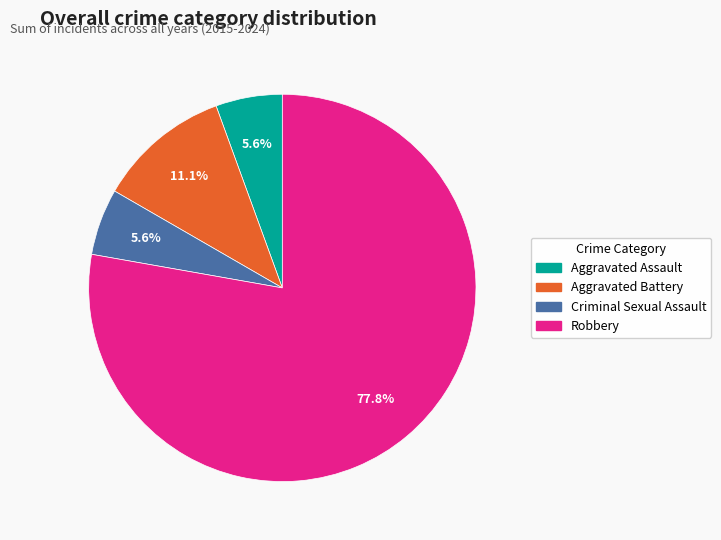

To the nearest percent, what is the combined percentage of Aggravated Assault and Robbery?

83%